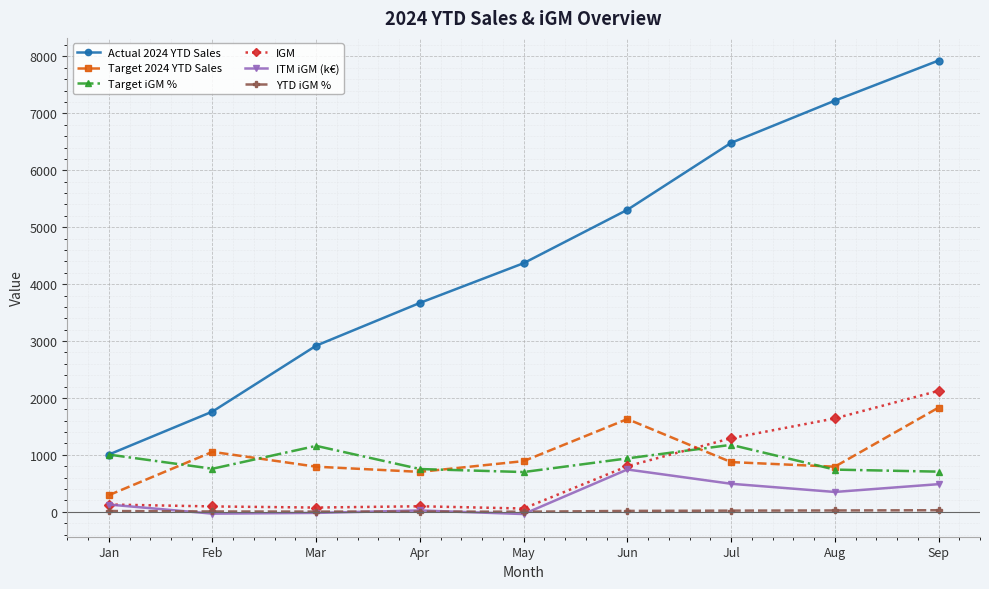

True or false: Target iGM % and YTD iGM % intersect in this chart.

False